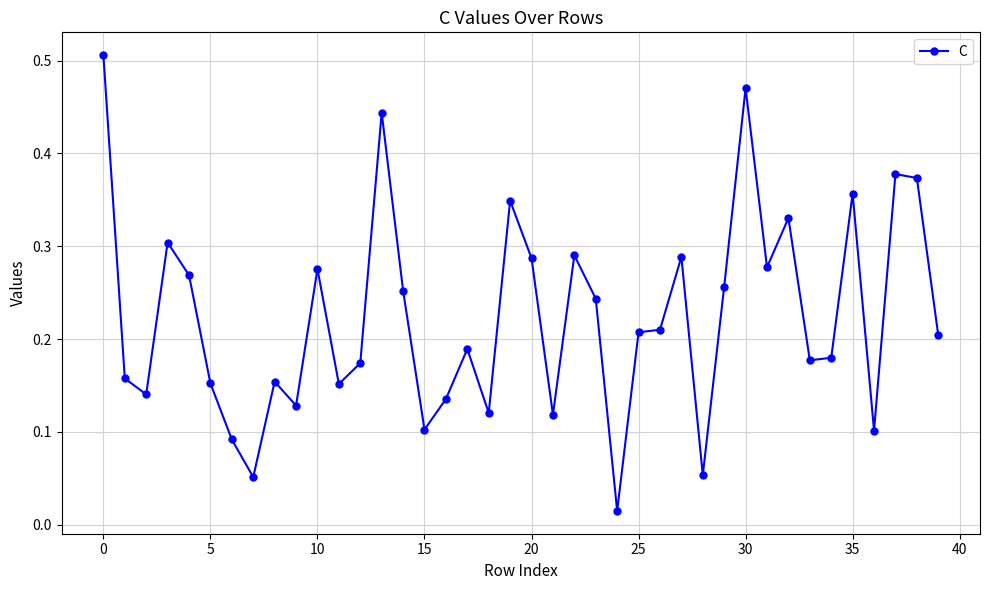

True or false: there are more than 2 points higher than both neighbors.

True